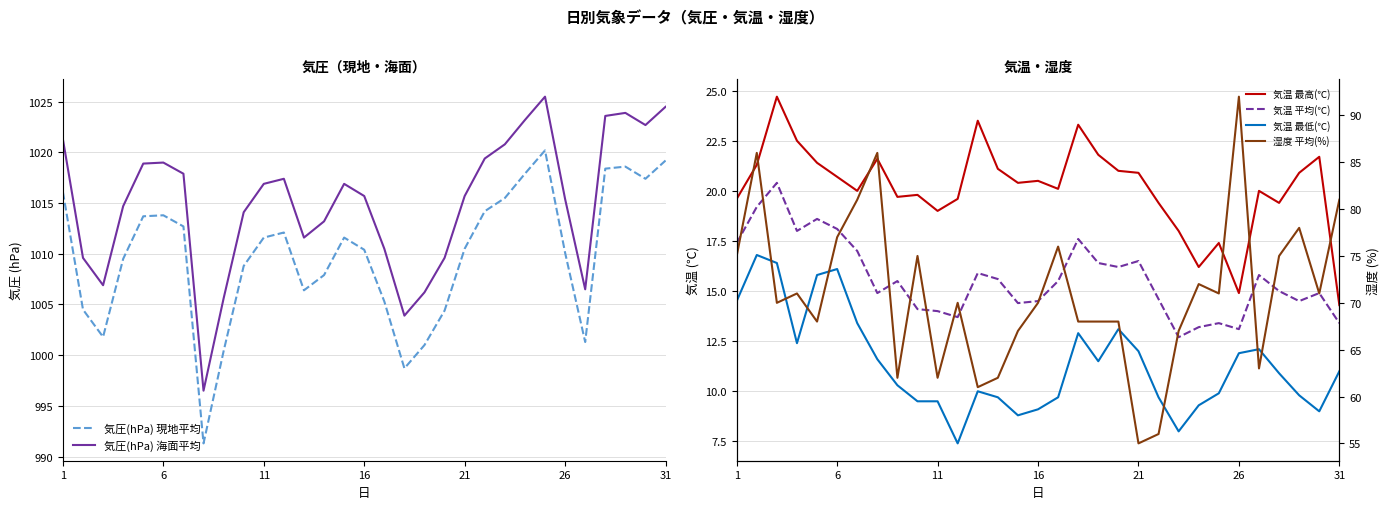

True or false: 気圧(hPa) 海面平均 has a value of 1736.9 at 26.

False